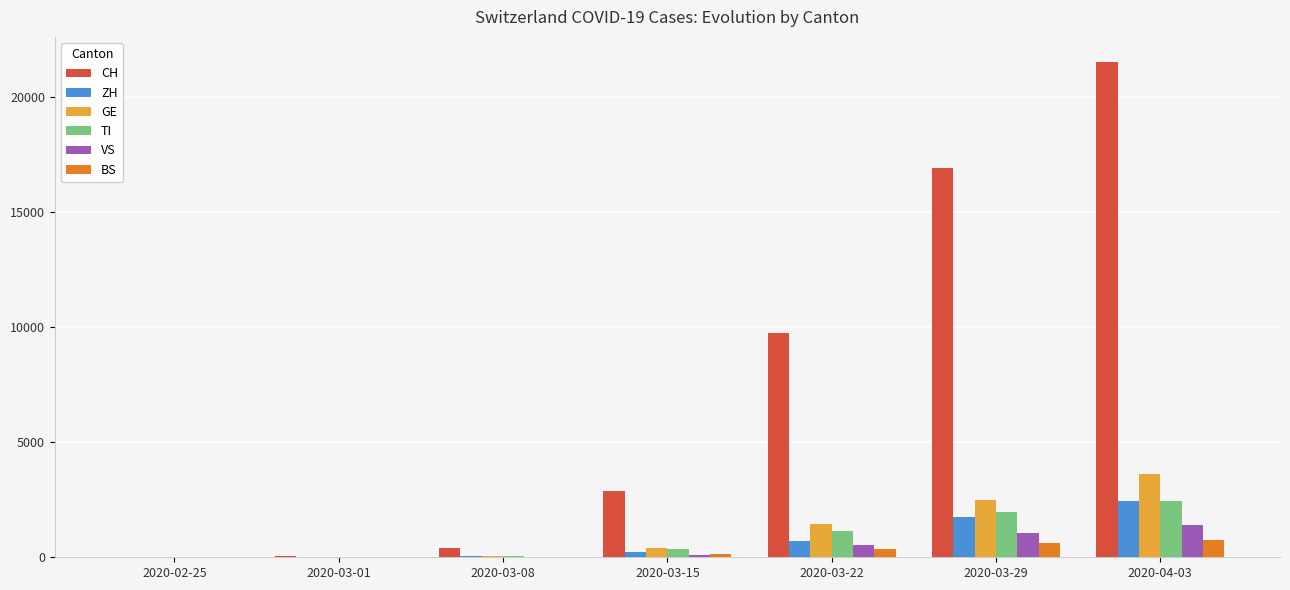

At which label does CH reach its peak?

2020-04-03